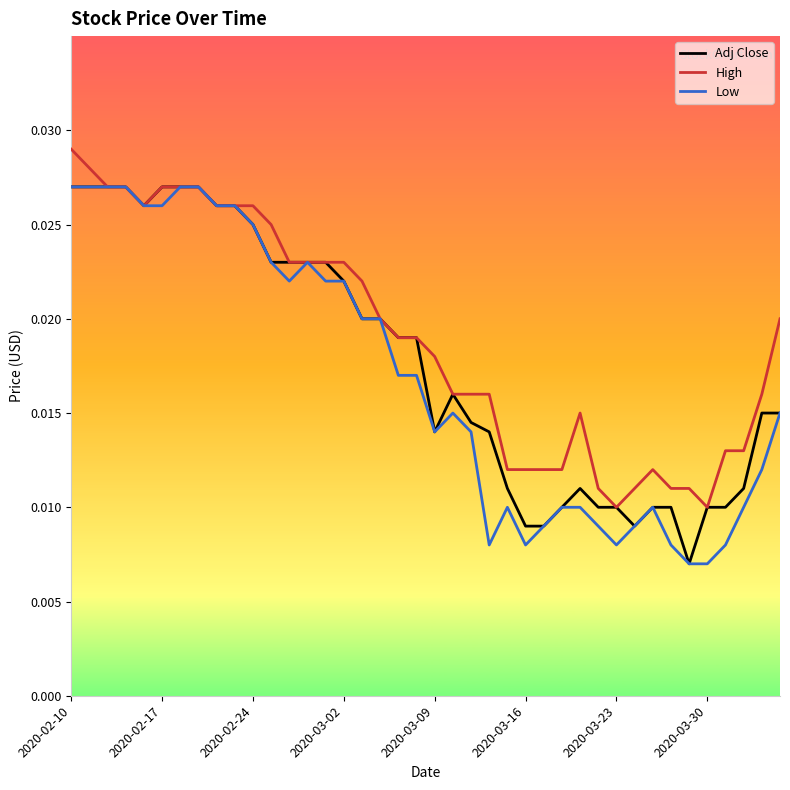

True or false: Low and High intersect in this chart.

False